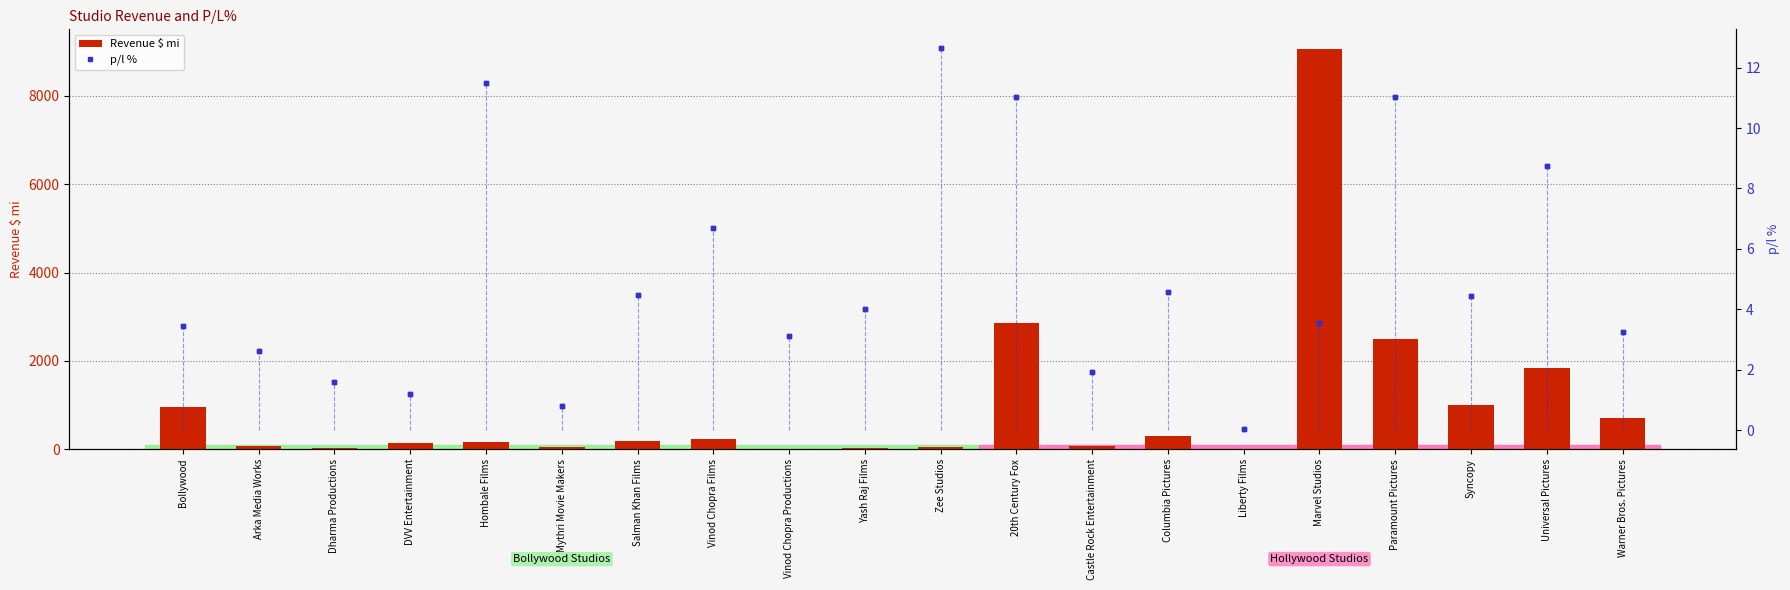

Is the value of Revenue $ mi at Zee Studios greater than the value of p/l % at DVV Entertainment?

Yes